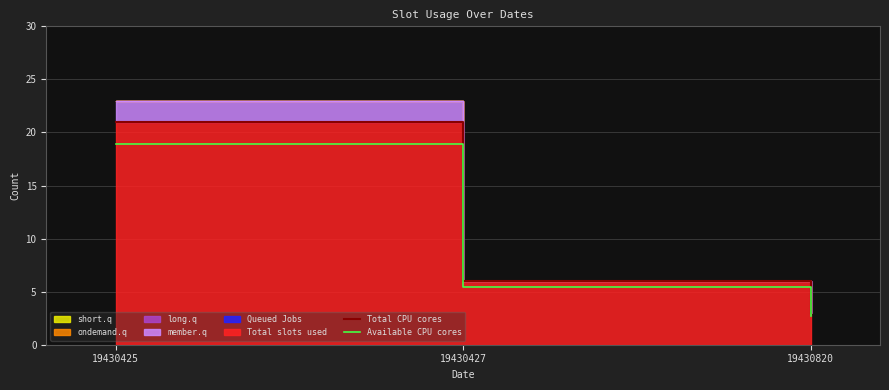

Which series has the largest total across all categories?

Total CPU cores